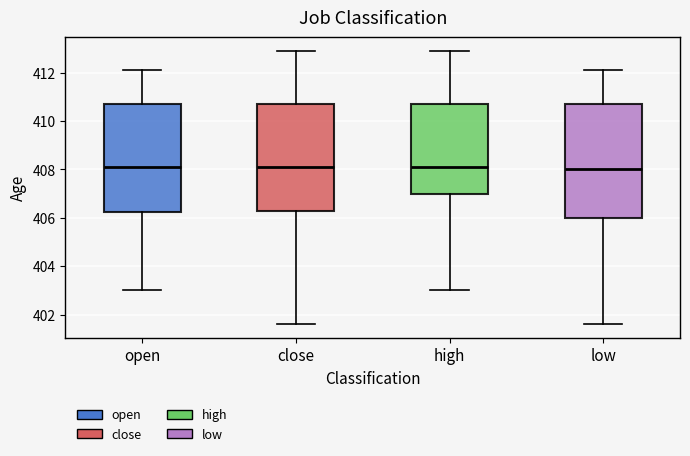

Where does the median line of the box for high sit on the y-axis? The values are not printed on the chart, so give them approximately, as read against the axis.

408.2